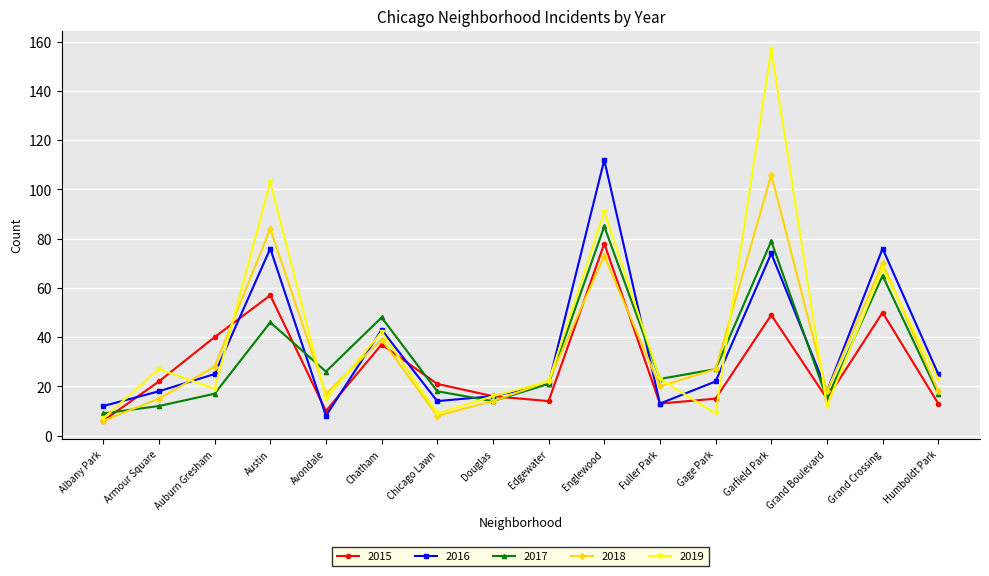

The 2016 series shows 25 at Humboldt Park. True or false?

True